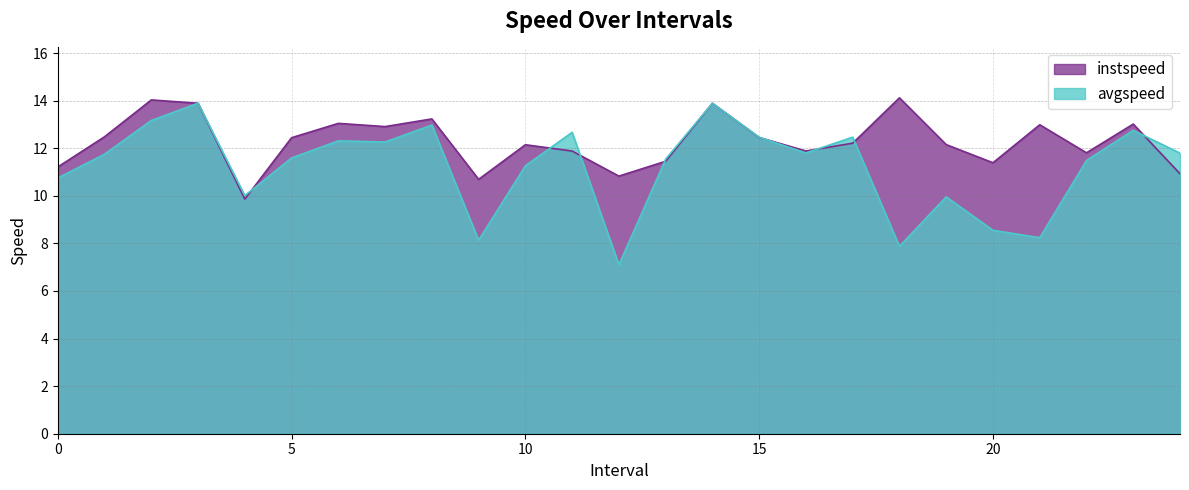

Is the value of avgspeed at 15.0 greater than the value of instspeed at 22.0?

Yes